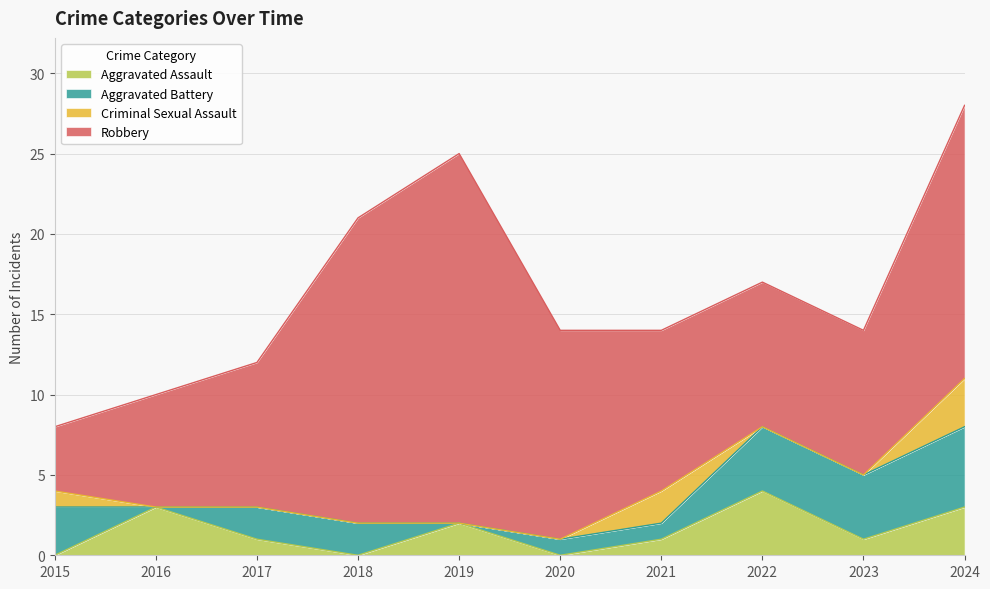

At which label does Aggravated Assault reach its peak?

2022